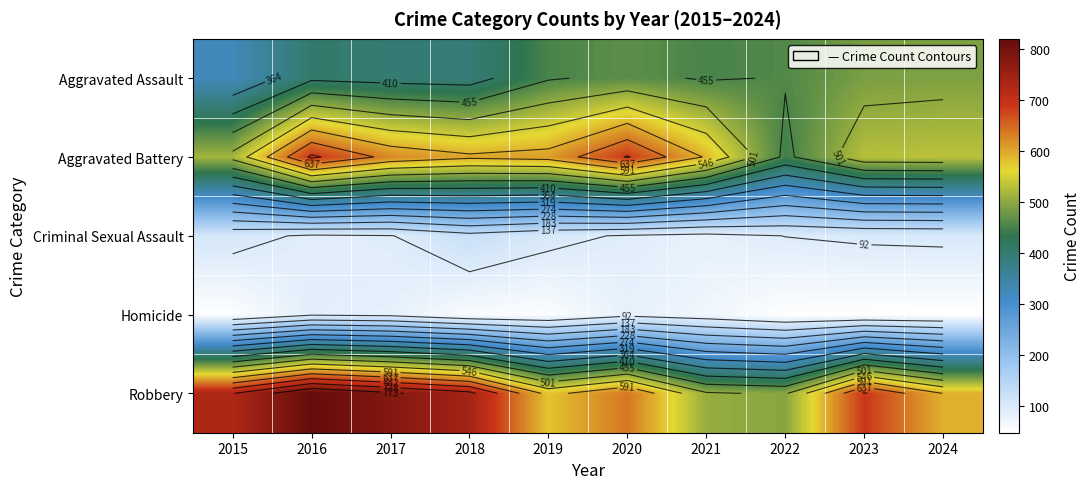

How many distinct data groups are displayed?

5